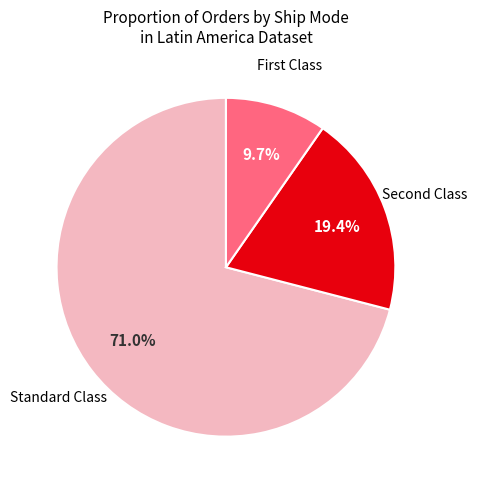

Is there a majority slice in this chart?

Yes